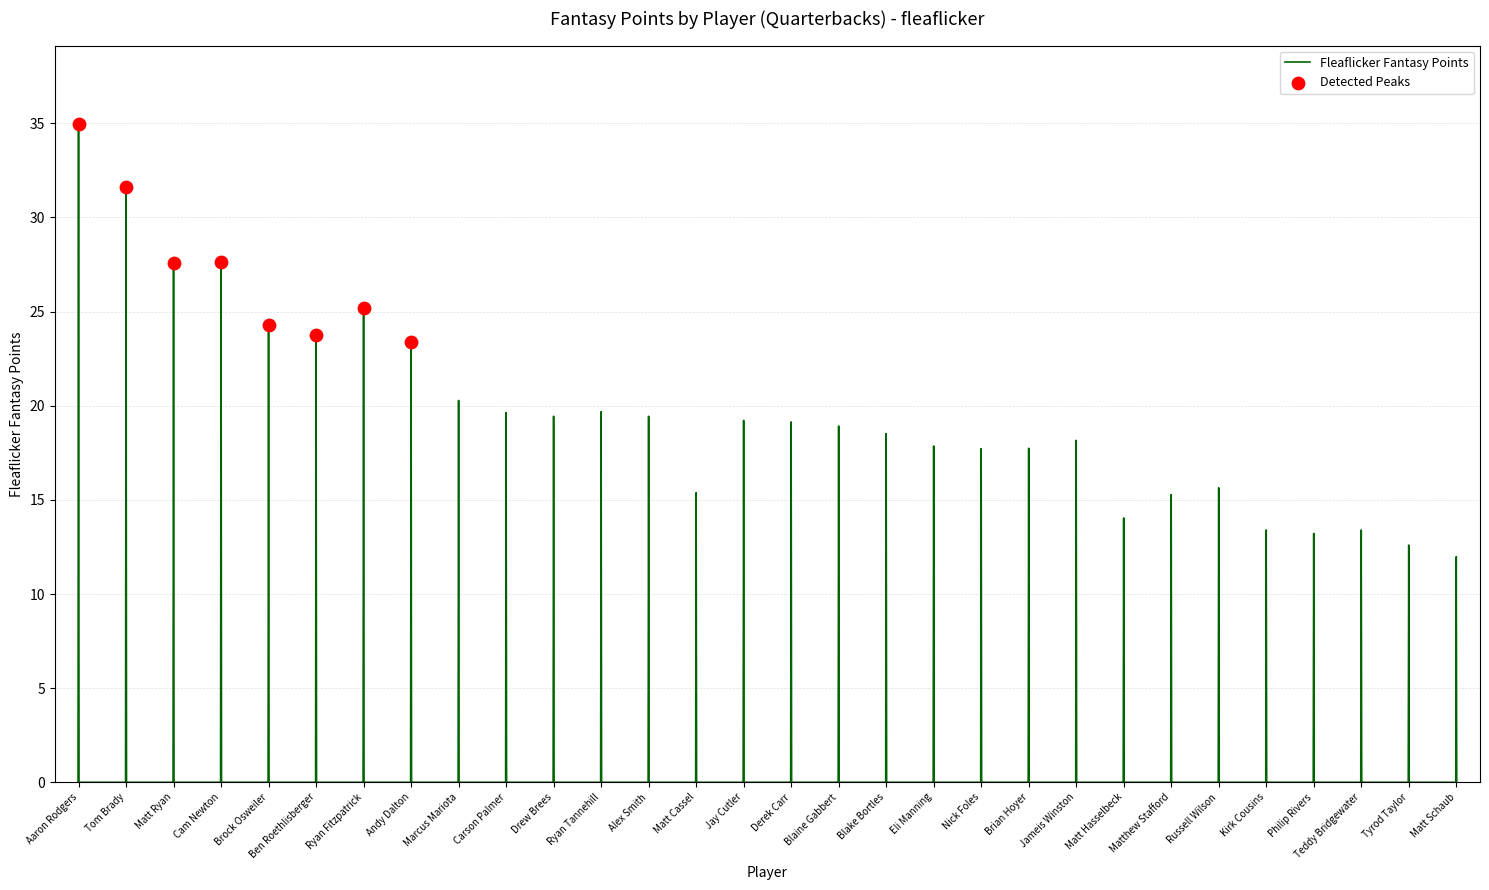

What is the maximum value shown in the chart?

34.9